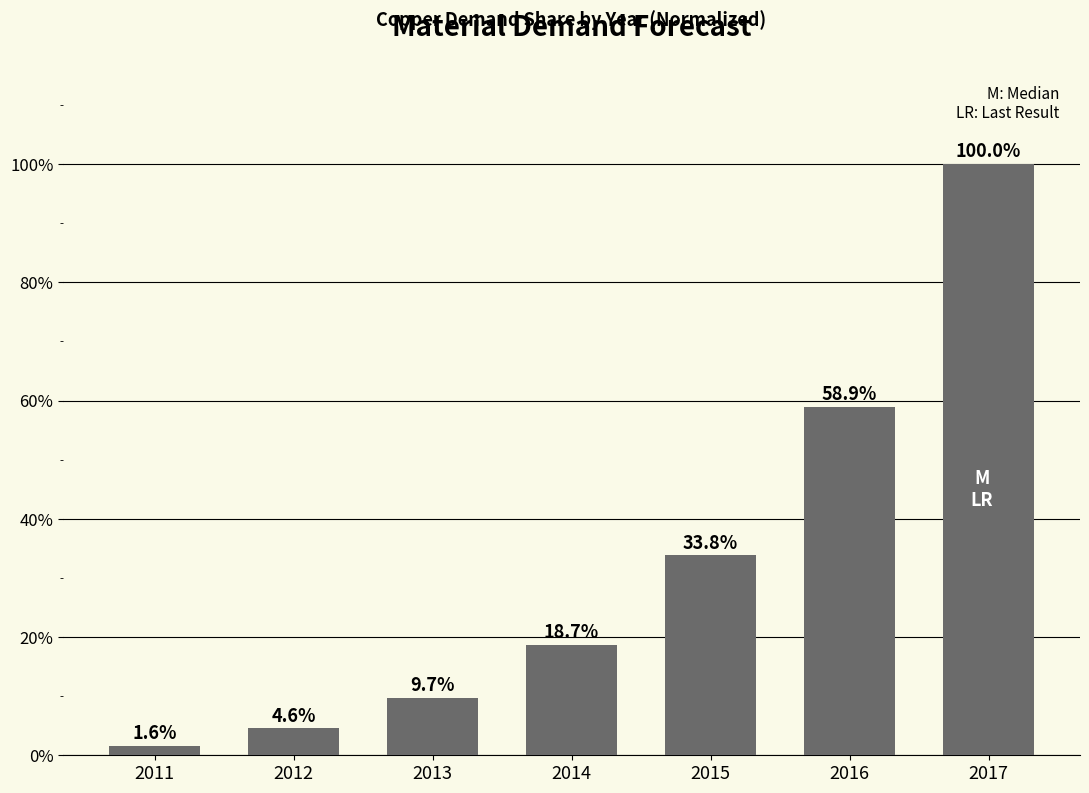

Are the bars horizontal?

No